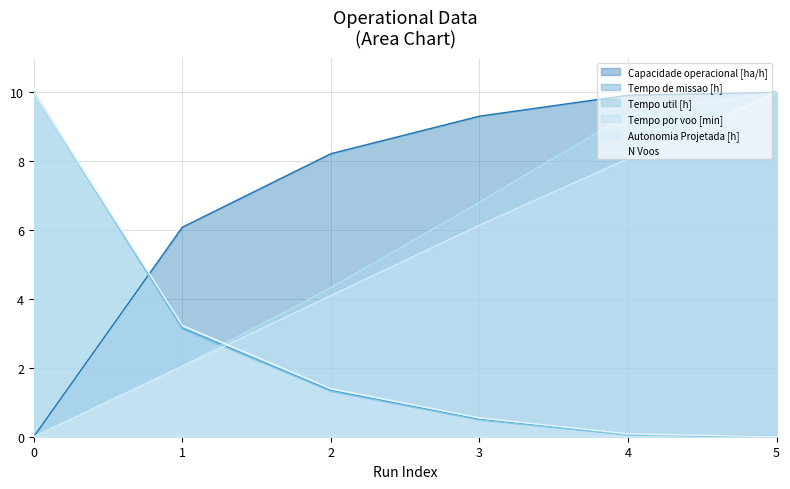

What is the total value across all series at 5?

30.0